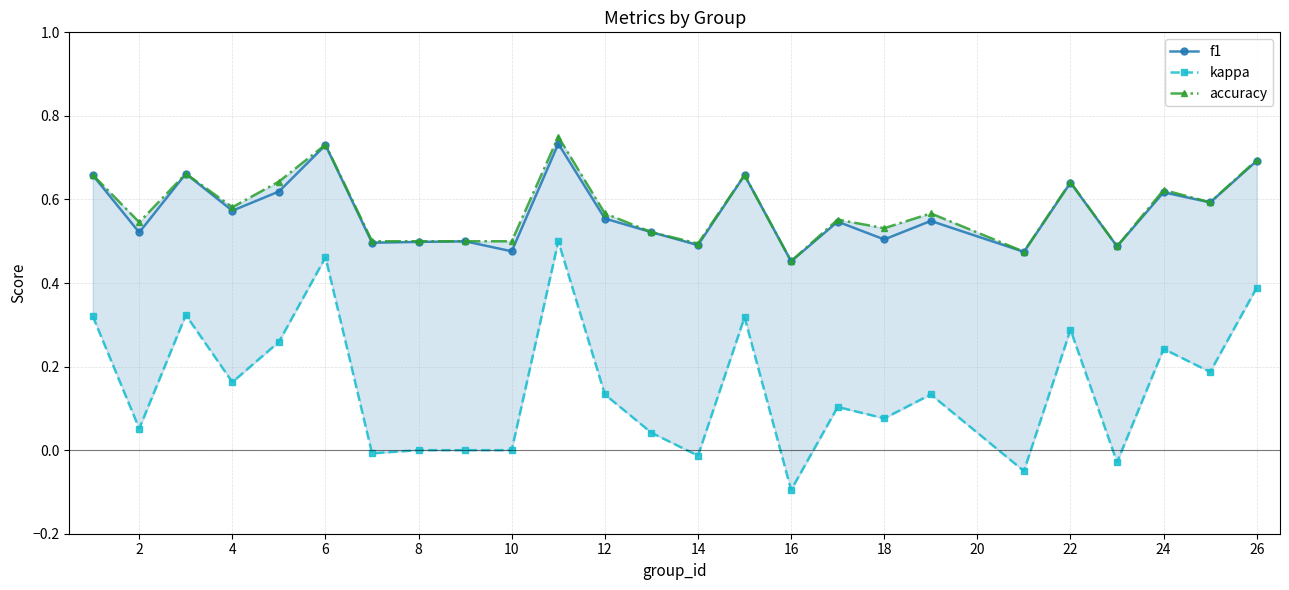

True or false: kappa and f1 cross at least once.

False